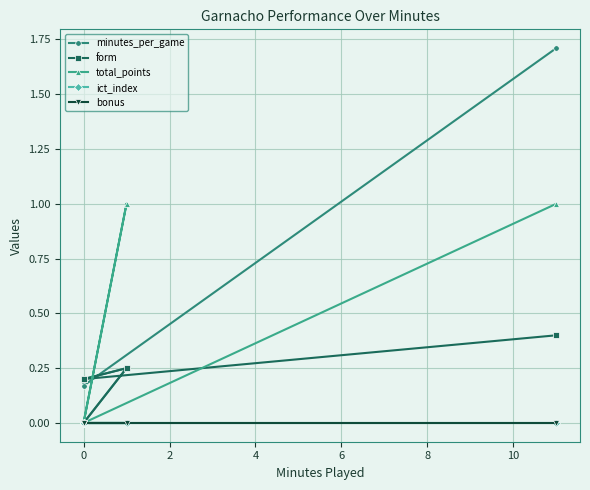

Is the value of total_points at 10 greater than the value of bonus at 8?

Yes